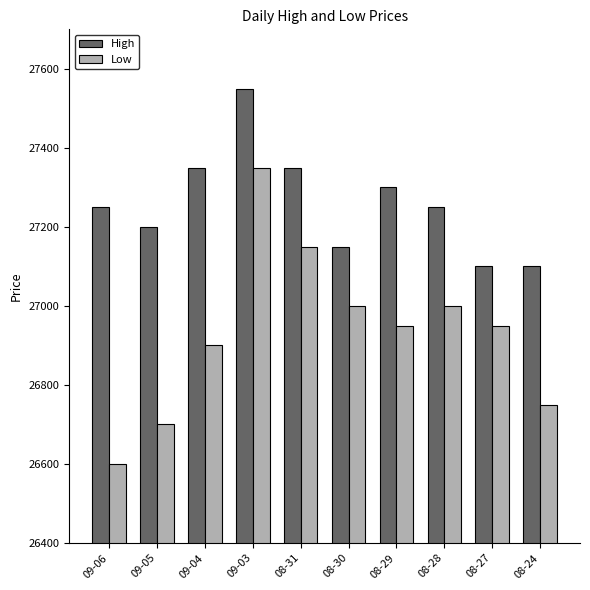

Between 09-05 and 08-28, which series saw the biggest shift?

Low